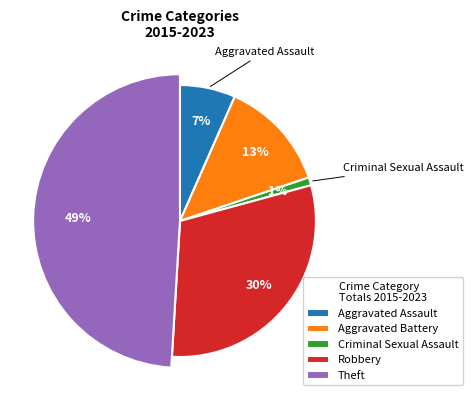

To the nearest percent, what is the difference between the Robbery and Criminal Sexual Assault slice percentages?

29%